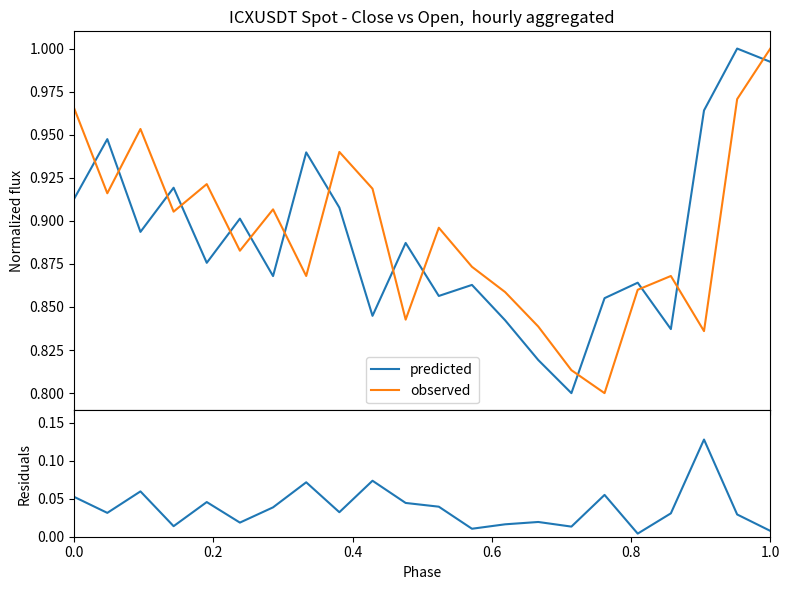

Which series ends up on top after the final intersection of predicted and observed?

observed